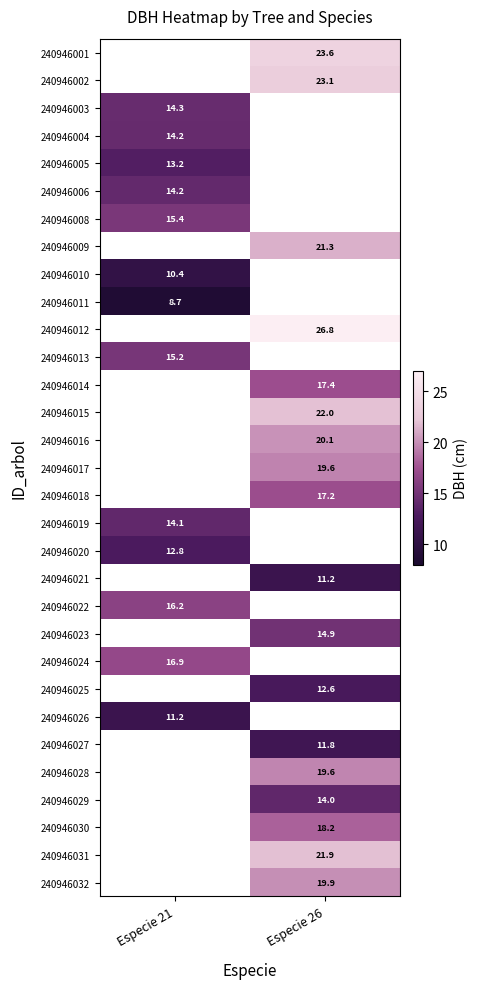

Where is 240946024 nearest to the value 16?

Especie 21